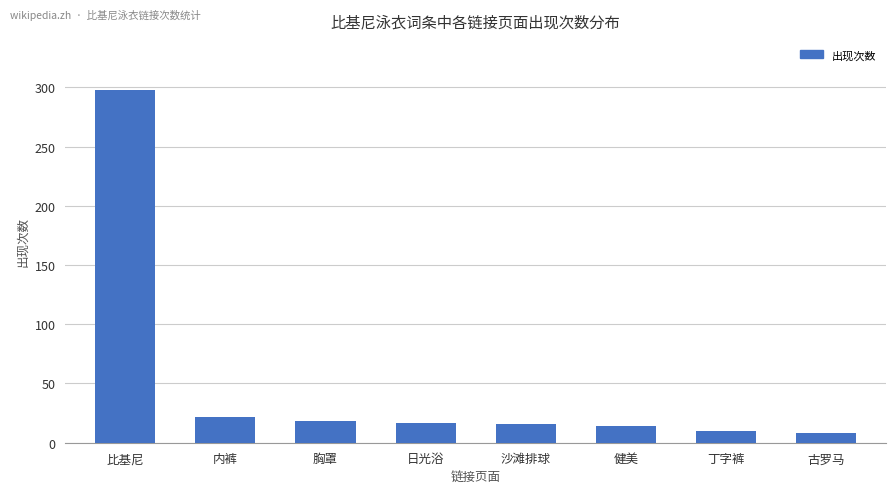

What is the approximate value at 古罗马?

8